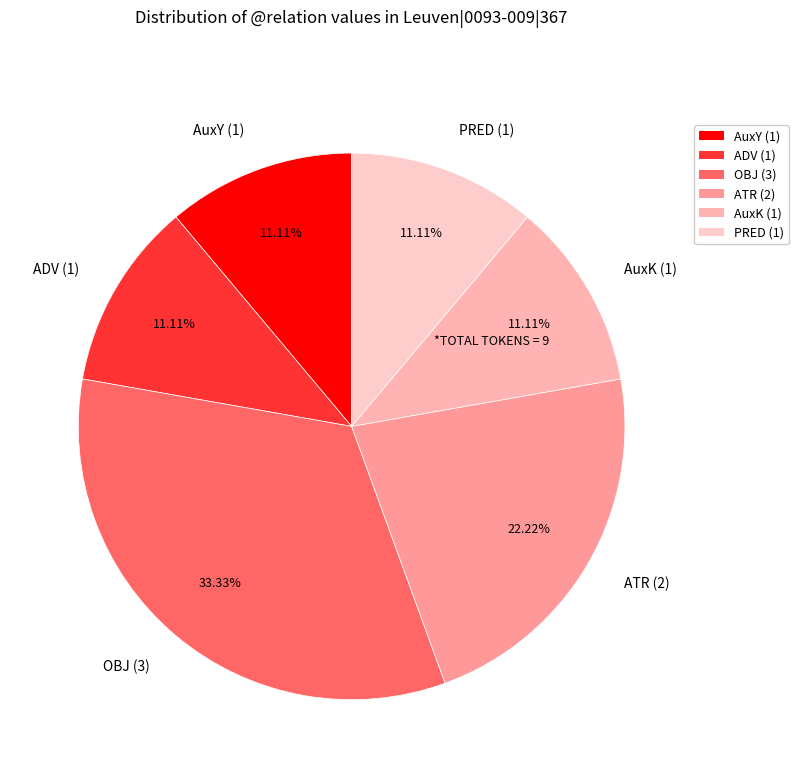

To the nearest percent, what portion does PRED represent?

11%